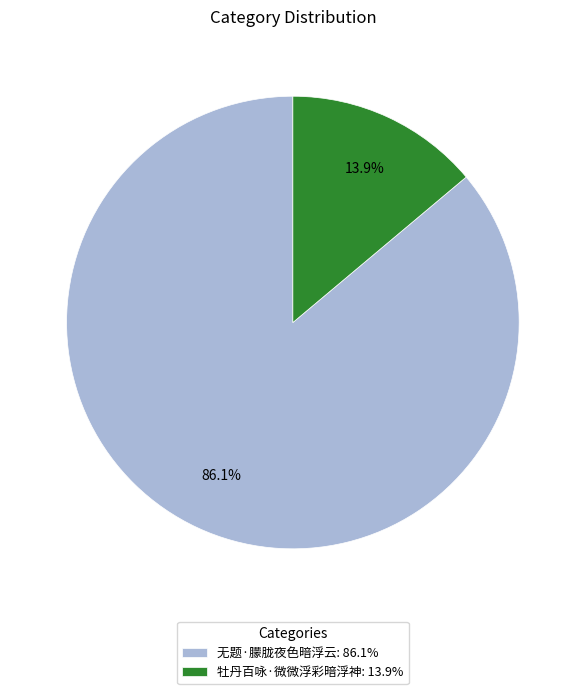

How many slices are in this pie chart?

2